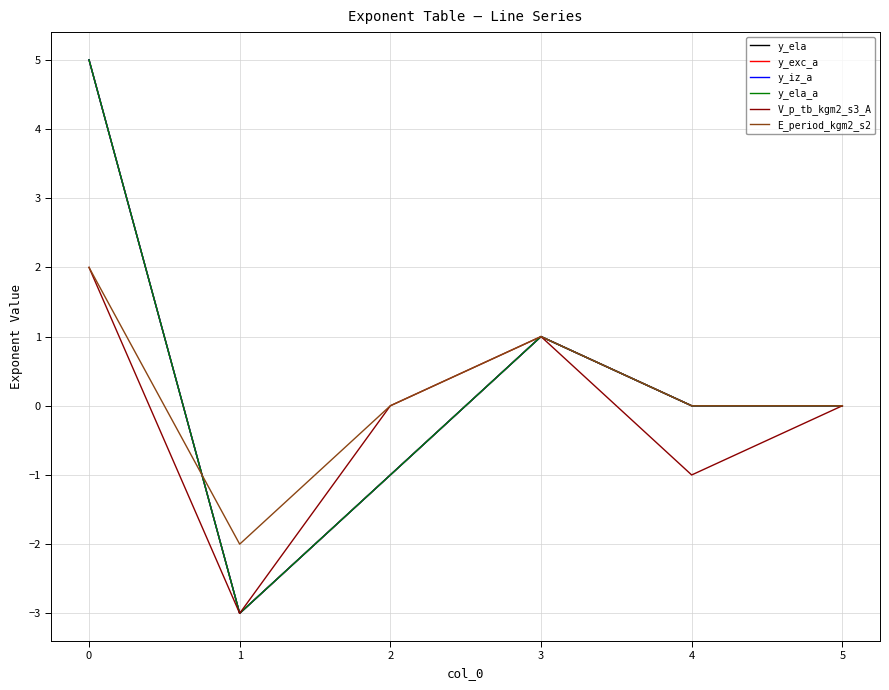

True or false: V_p_tb_kgm2_s3_A and y_iz_a intersect in this chart.

False